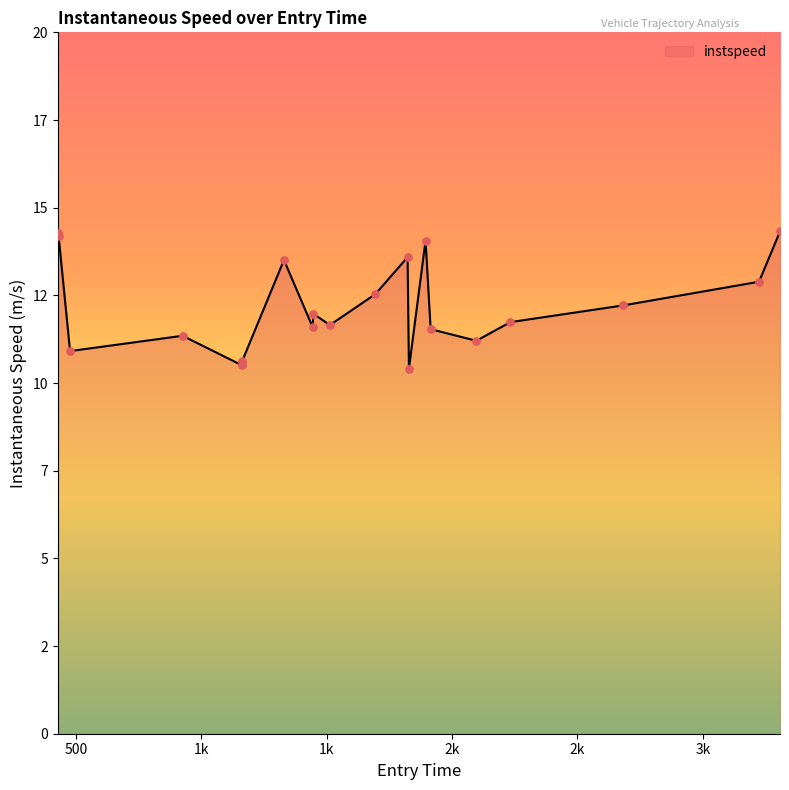

Is this an area chart (filled region under the line)?

Yes